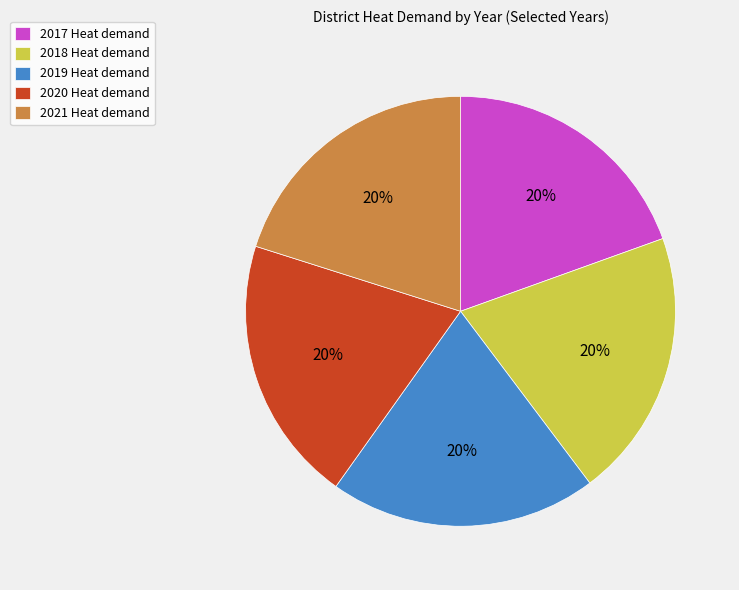

Is the sum of 2018 Heat demand and 2017 Heat demand greater than half?

No